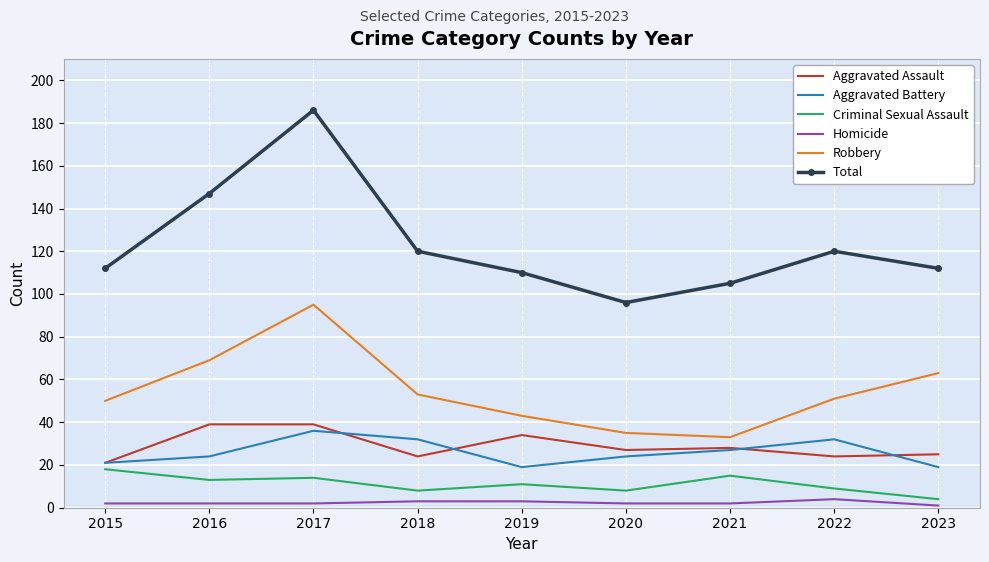

At which label is Total closest to 141?

2016